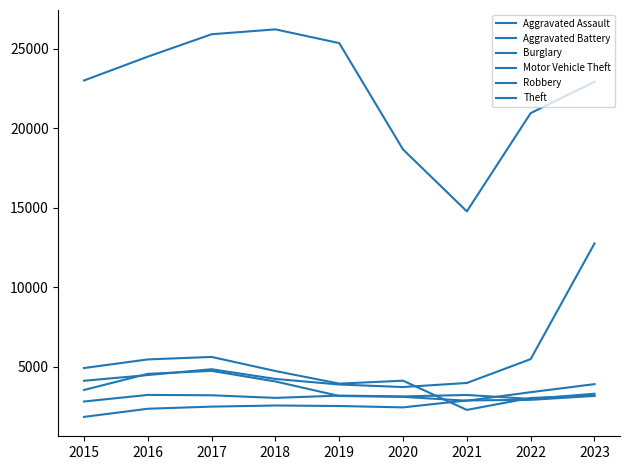

Between 2020 and 2021, which series saw the biggest shift?

Theft